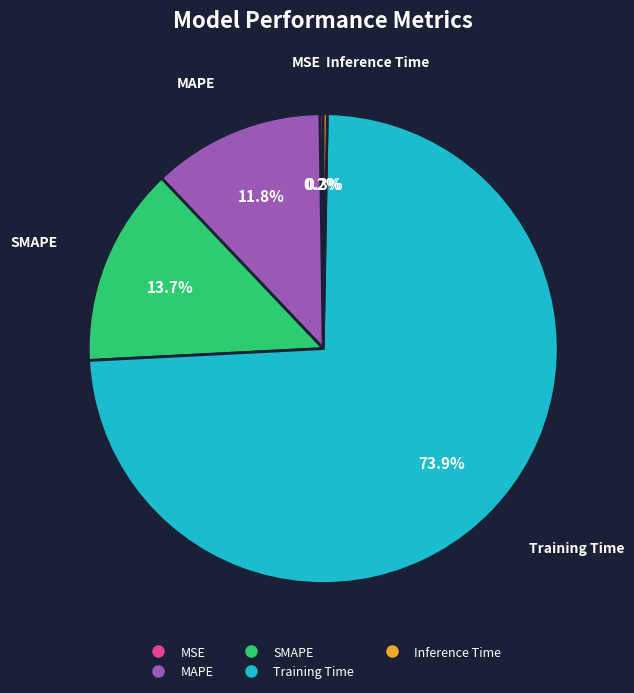

Which slice is the largest?

Training Time